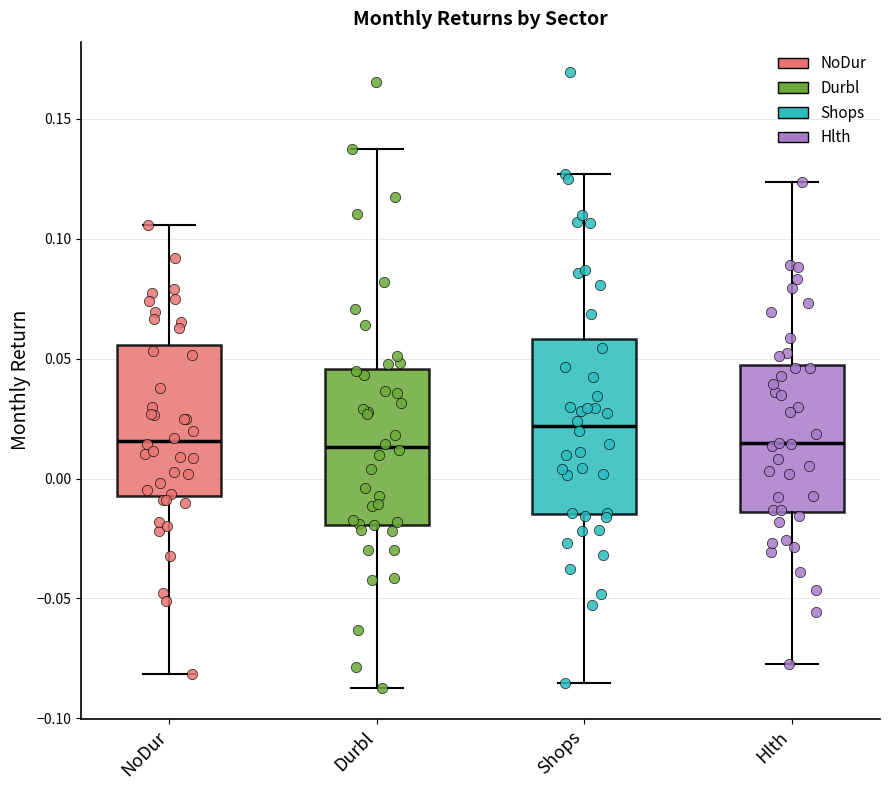

Which box's median line is the highest?

Shops